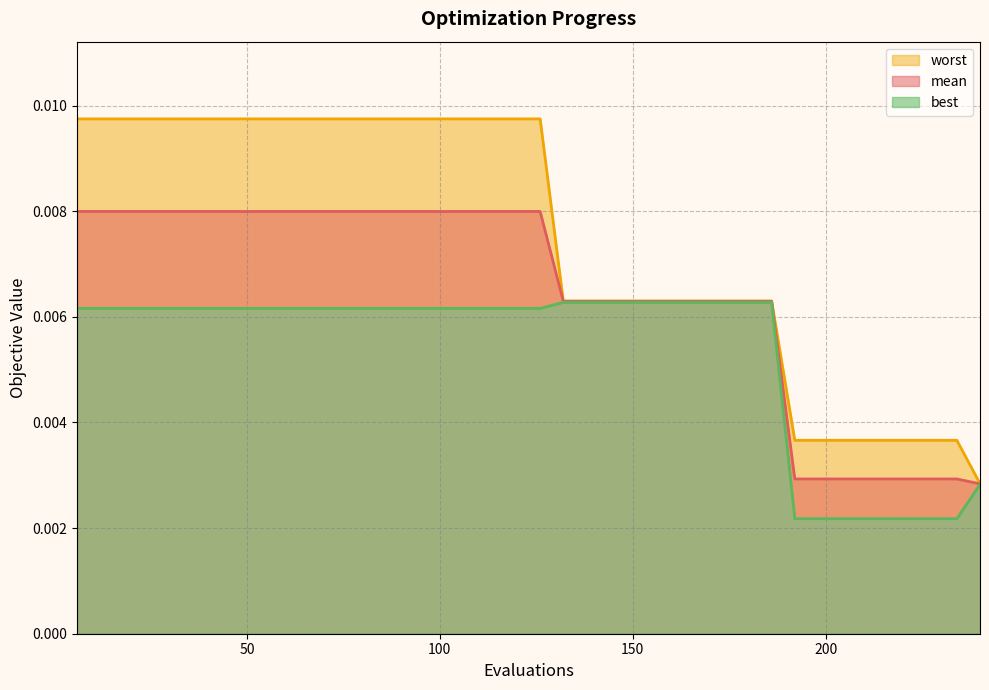

Between 30 and 168, which is larger?

30